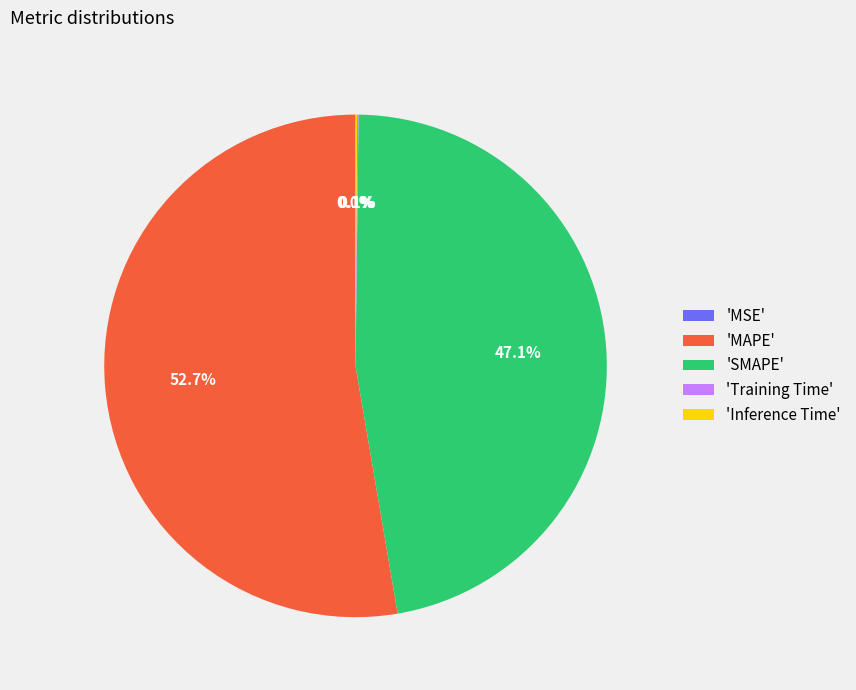

Which slice represents more than half of the pie?

'MAPE'